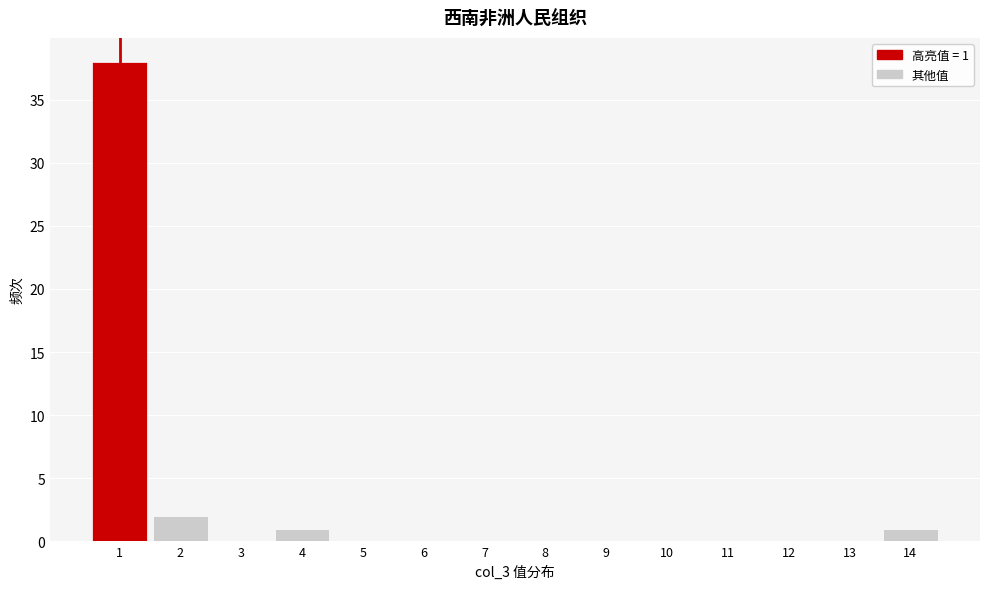

Reading left to right, extract all data points from this chart.

1=38	2=2	3=0	4=1	5=0	6=0	7=0	8=0	9=0	10=0	11=0	12=0	13=0	14=1